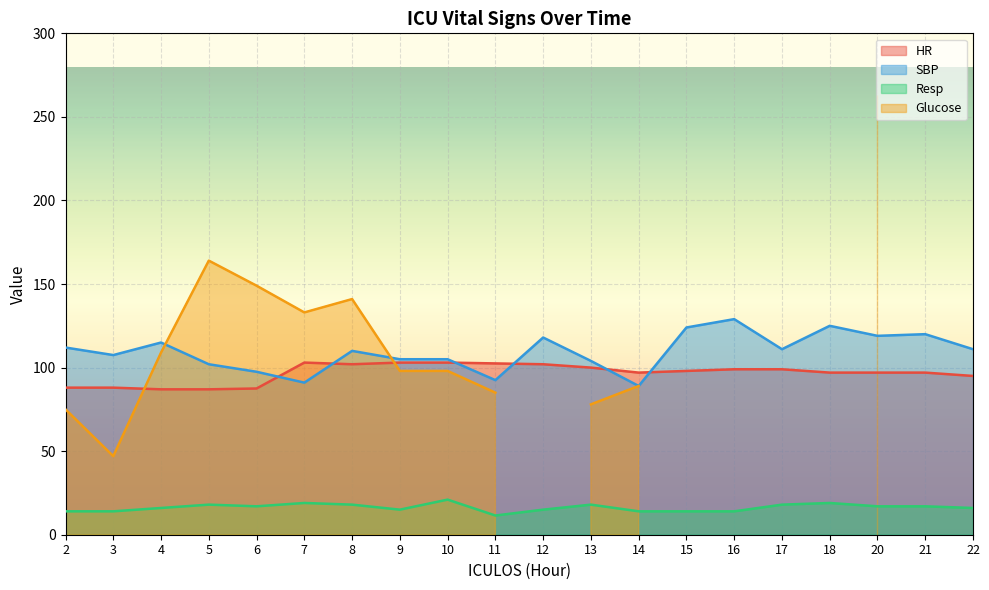

What is the lowest value of the HR series?

87.0